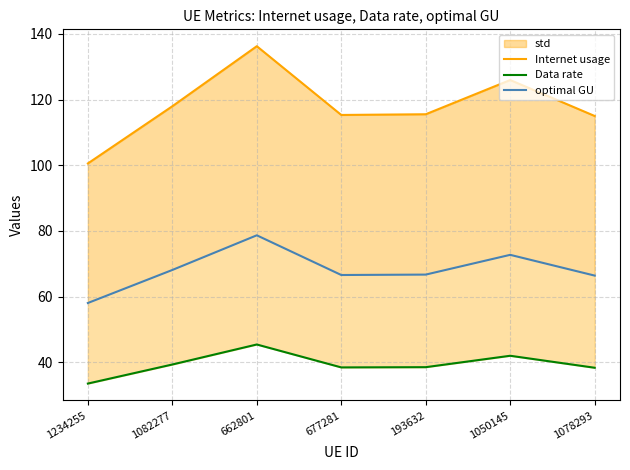

Is it true that Data rate equals 38.4 at 677281?

True